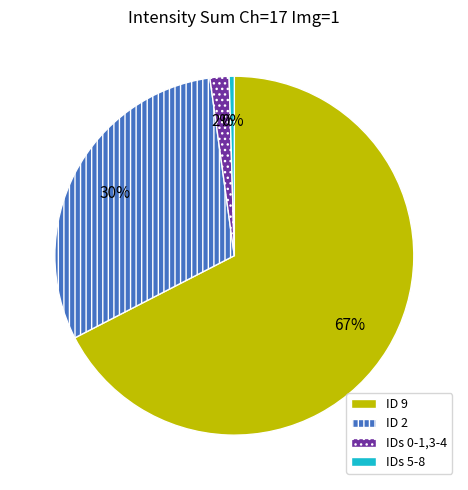

To the nearest percent, what percentage of the pie is ID 2?

30%